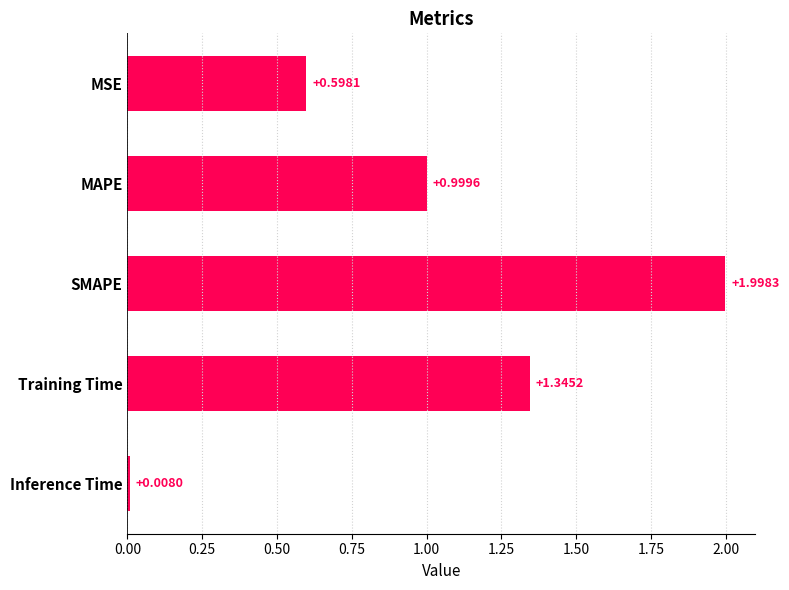

Between MSE and MAPE, which is larger?

MAPE